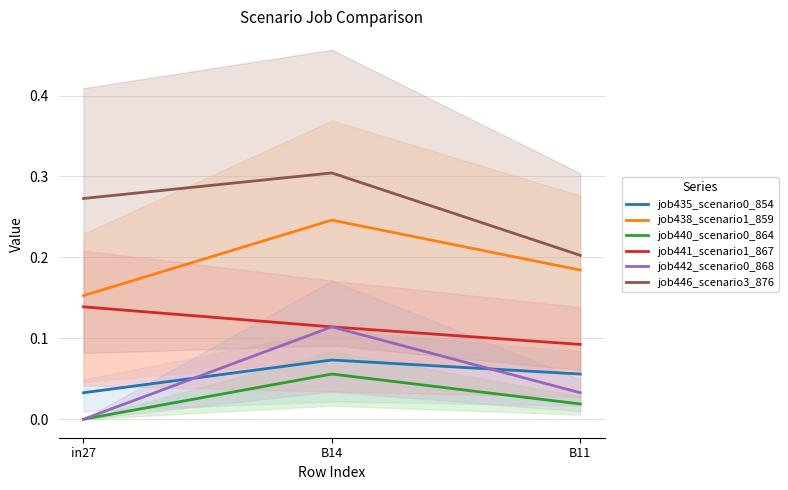

Reading left to right, what are all the values shown in this chart?

job435_scenario0_854: 0.0	0.1	0.1
job438_scenario1_859: 0.2	0.2	0.2
job440_scenario0_864: 0.0	0.1	0.0
job441_scenario1_867: 0.1	0.1	0.1
job442_scenario0_868: 0.0	0.1	0.0
job446_scenario3_876: 0.3	0.3	0.2